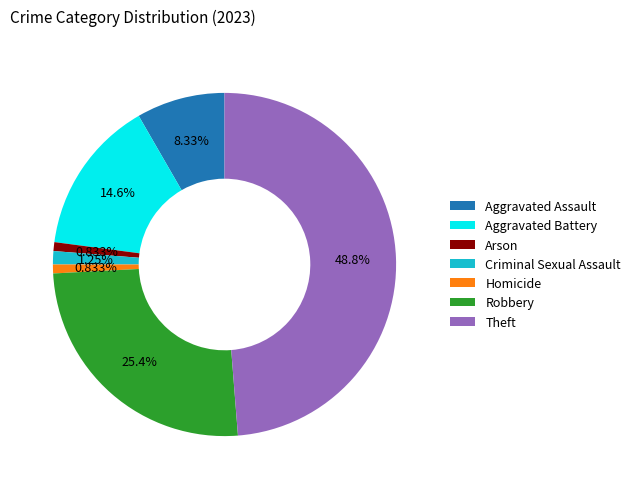

Approximately how many times larger is the value at Criminal Sexual Assault compared to Homicide?

1.5